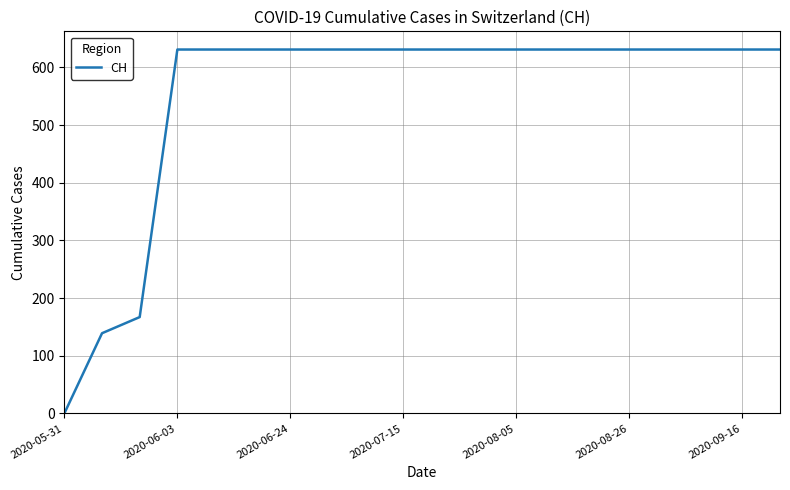

What is the average value?

552